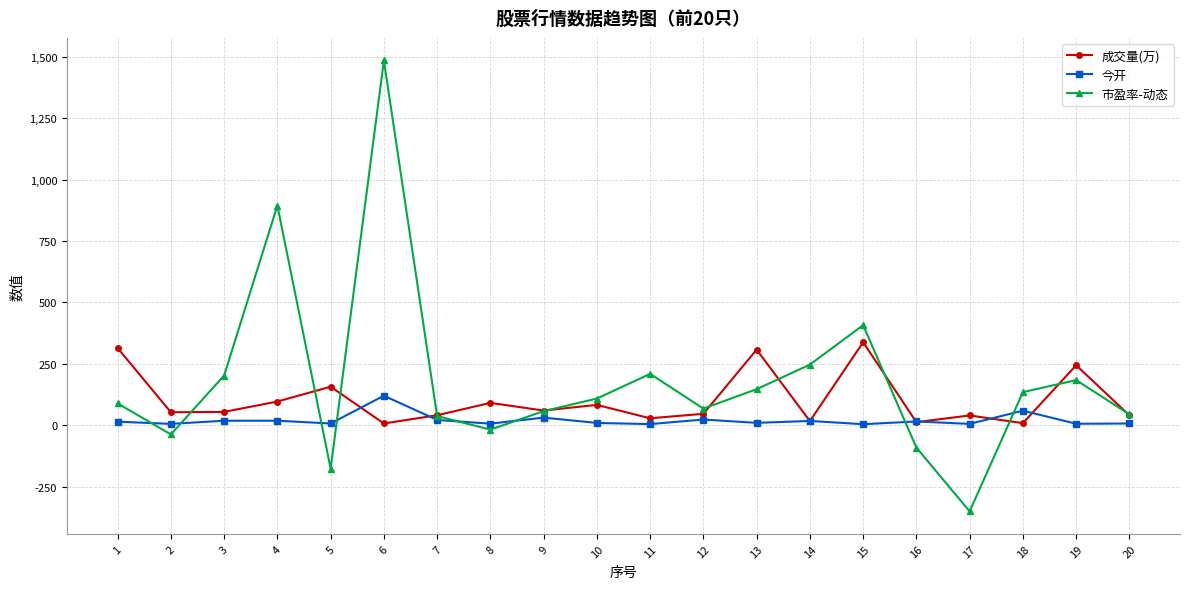

Between 4 and 15, which series saw the biggest shift?

市盈率-动态